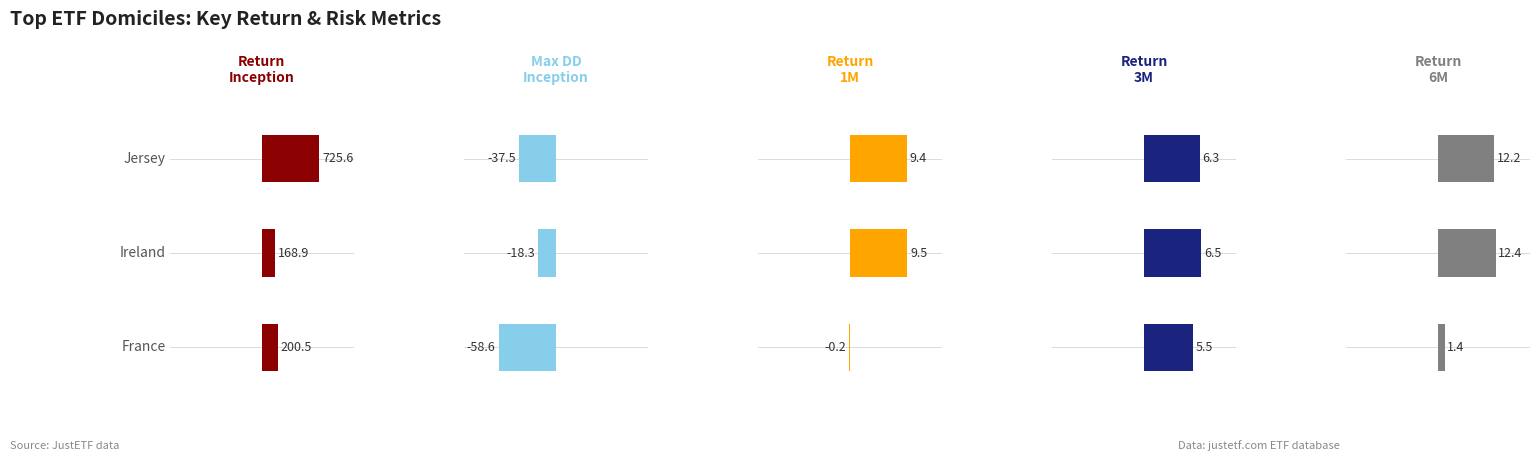

What are all the series names shown in the legend?

Return
Inception, Max DD
Inception, Return
1M, Return
3M, Return
6M